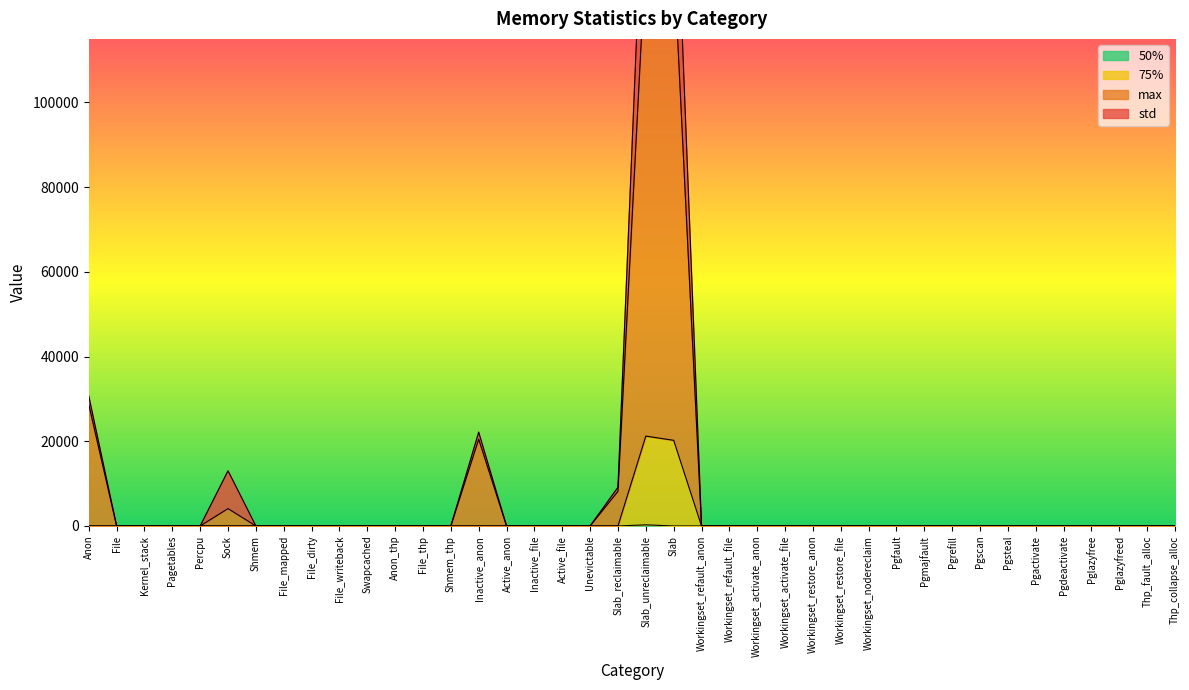

What is the difference between the maximum and minimum values in the 50% series?

264